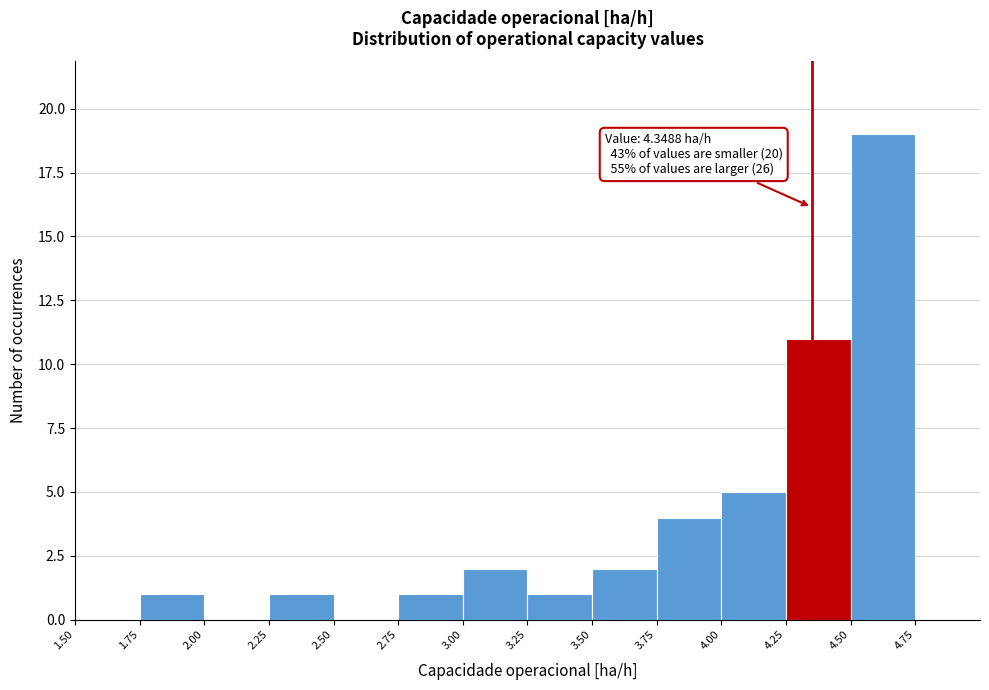

Over which range of the x-axis is the bar tallest?

4.50 to 4.75